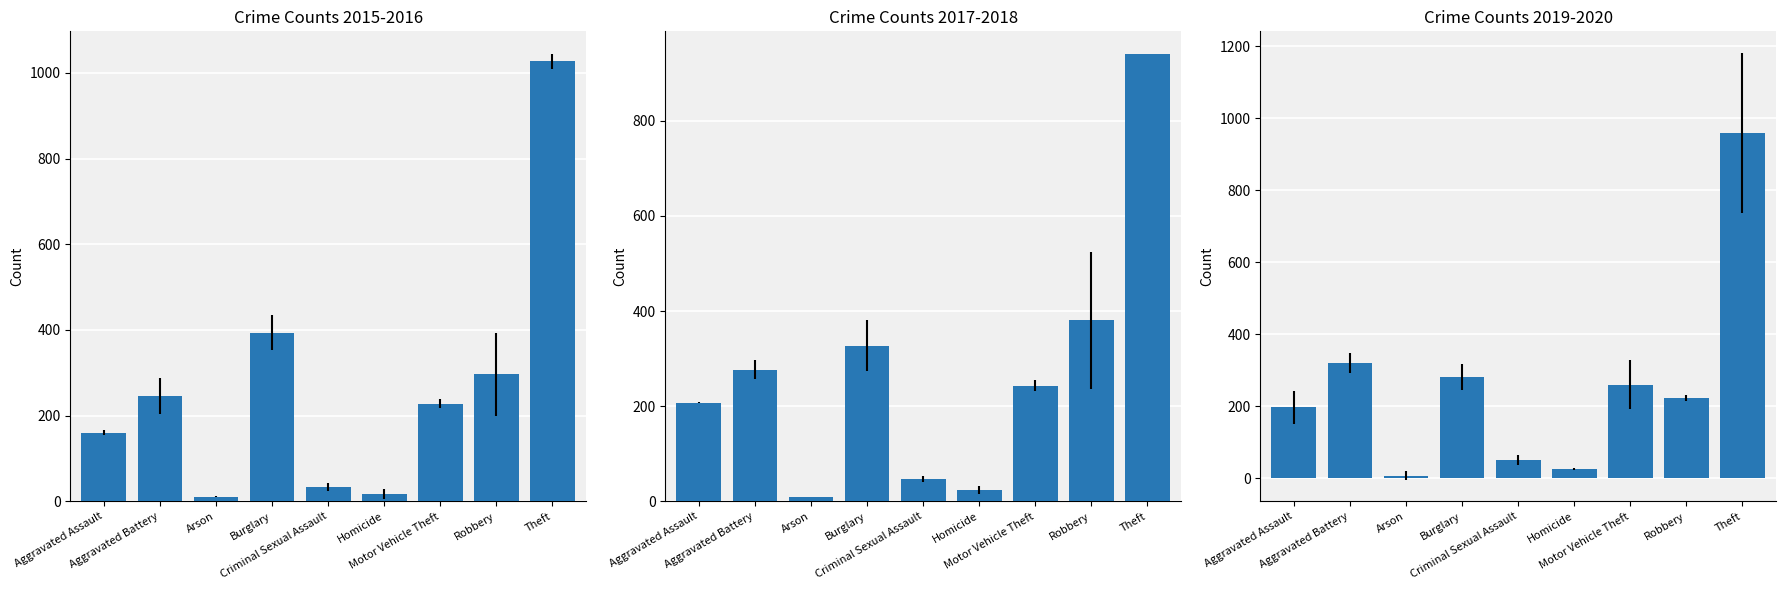

The value of 2015 at Criminal Sexual Assault is 19. True or false?

False